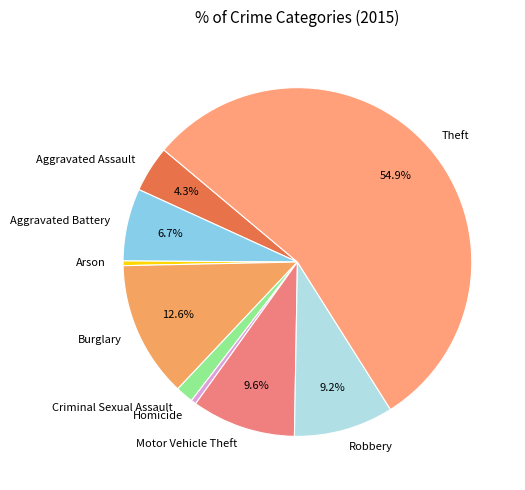

Which has a higher value, Theft or Arson?

Theft